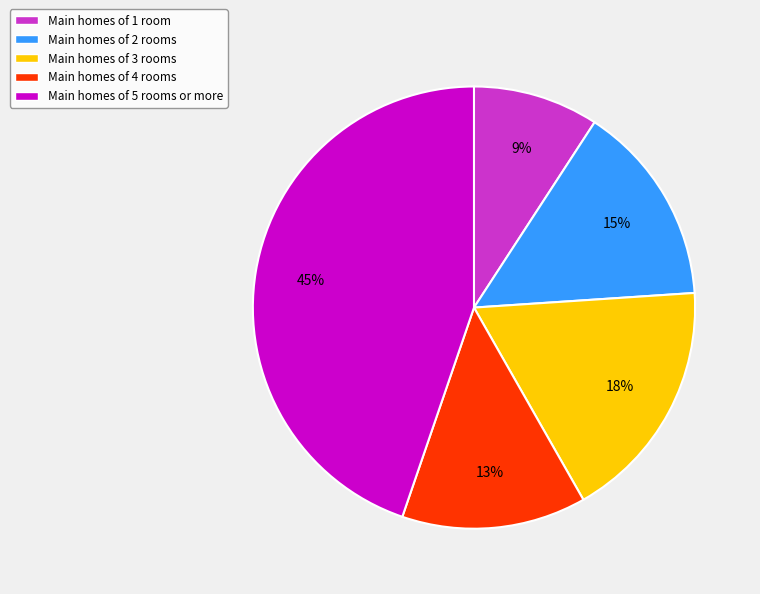

True or false: Main homes of 1 room accounts for 9% of the total.

True